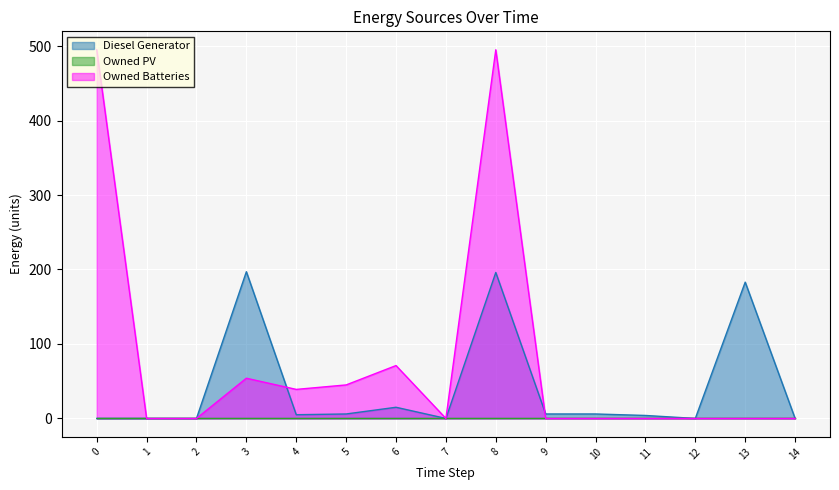

List the labels in order of Diesel Generator value, largest first.

3, 8, 13, 6, 5, 9, 10, 4, 11, 0, 1, 2, 7, 12, 14